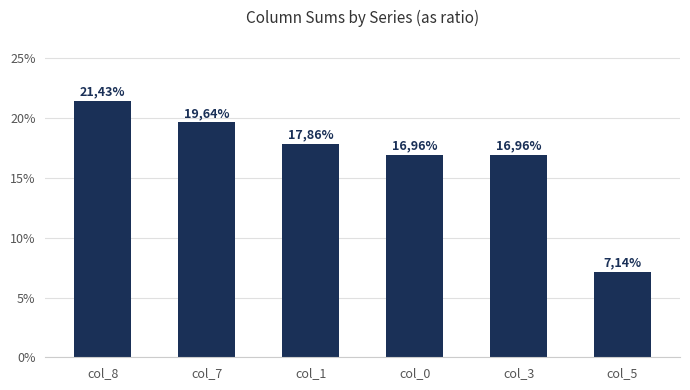

Does the chart contain stacked bars?

No